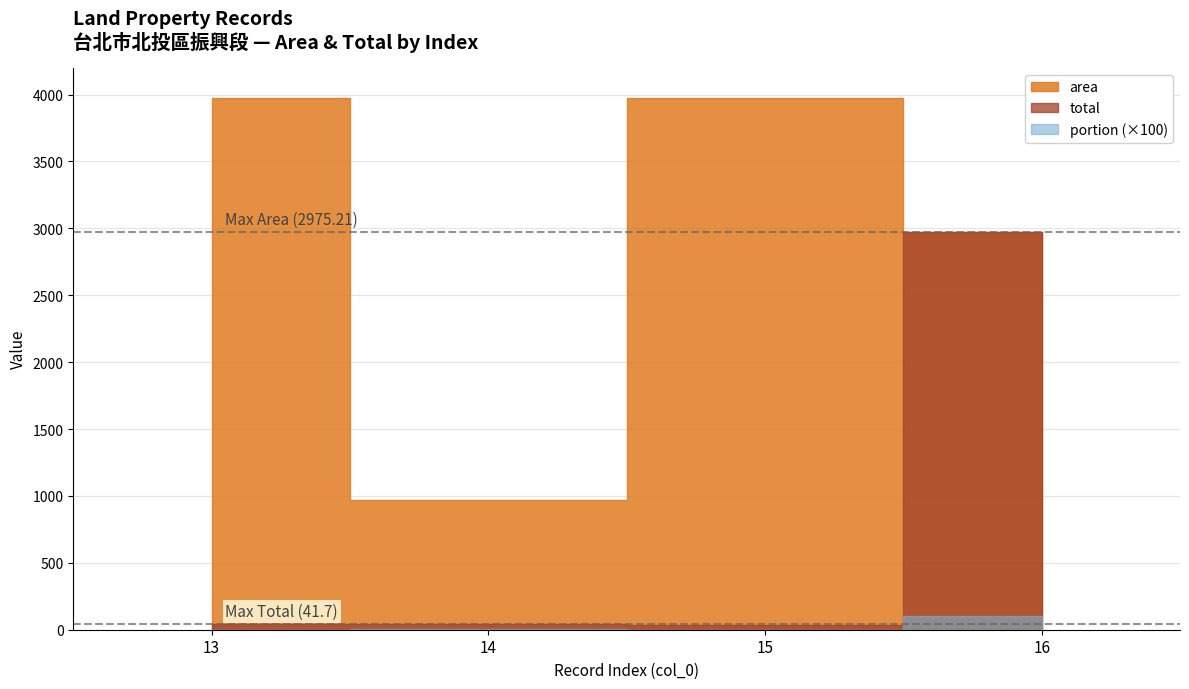

Is it true that portion equals 0.1 at 14?

False